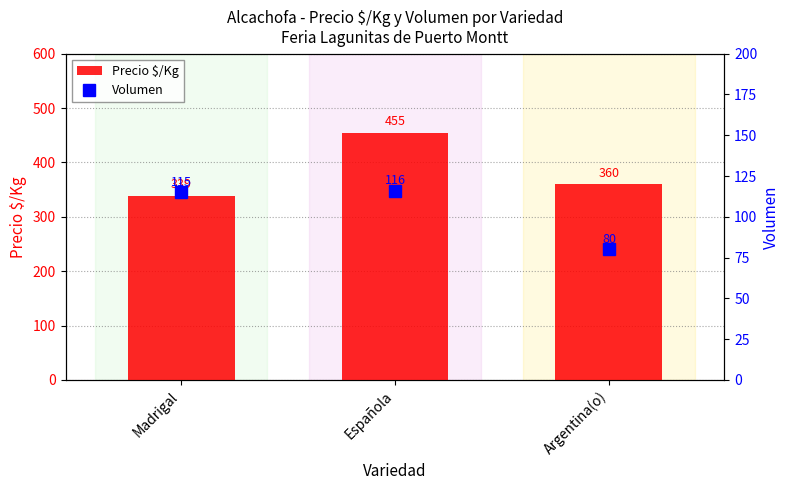

Is the value of Precio $/Kg at Española greater than the value of Volumen at Española?

Yes